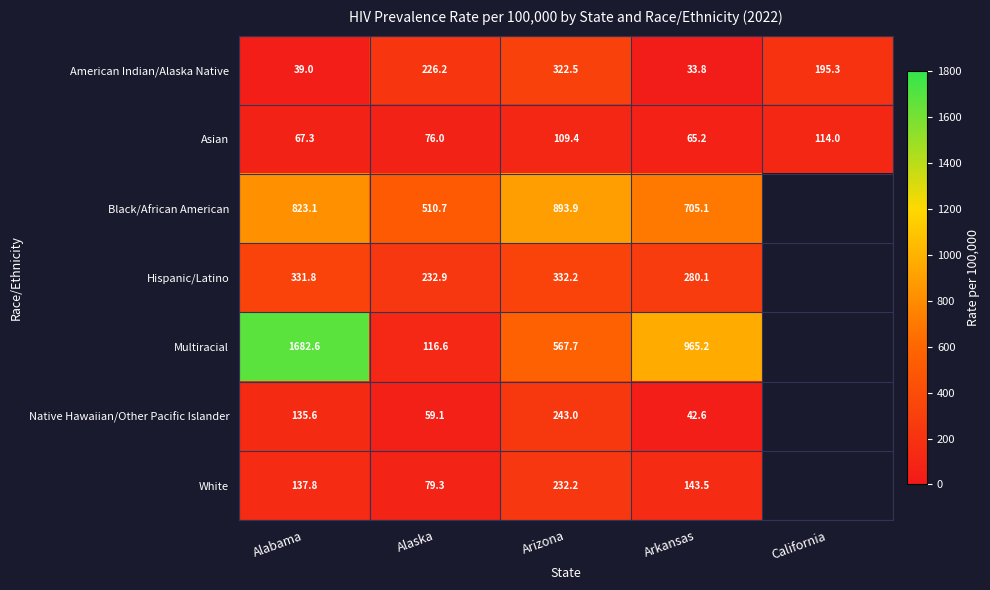

The value of American Indian/Alaska Native at Arizona is 456.4. True or false?

False